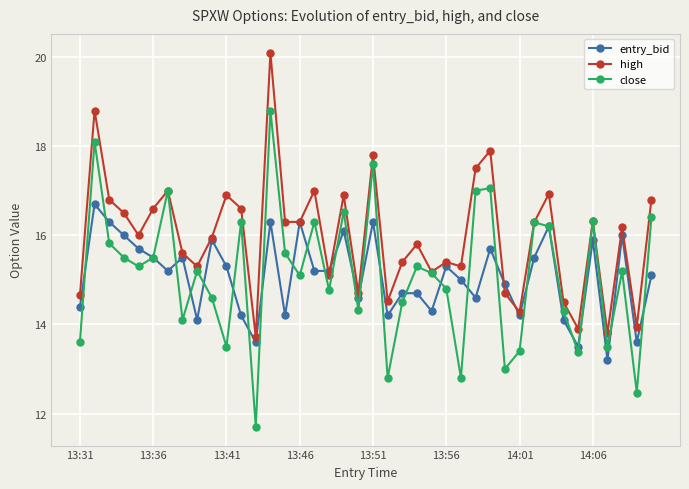

Which series has the largest total across all categories?

high